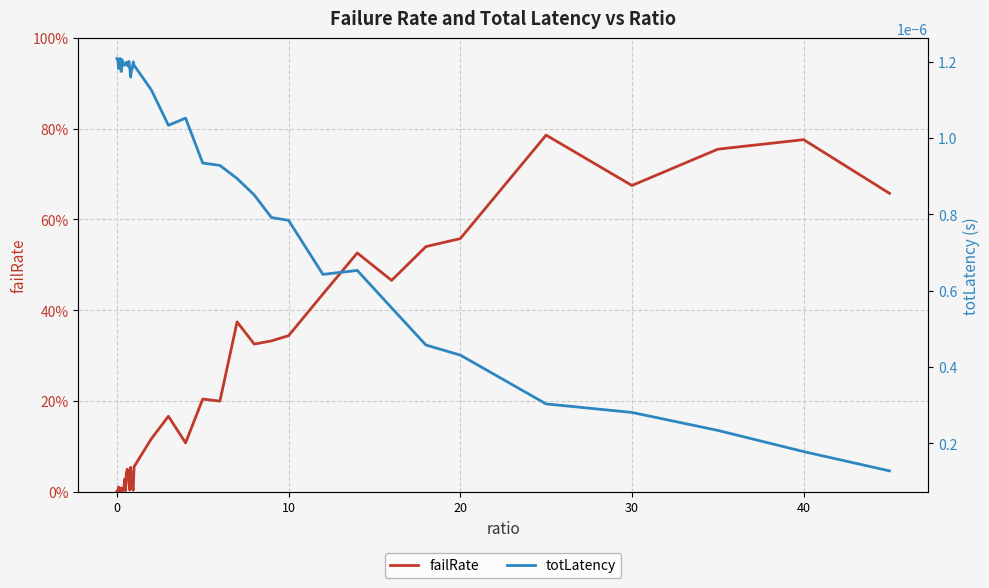

What is the difference between the maximum and second lowest values in the failRate series?

0.8